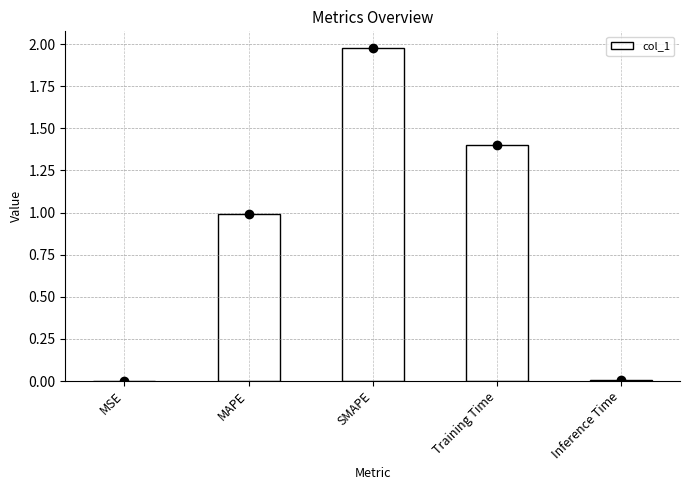

Which category has the highest value across all series?

SMAPE